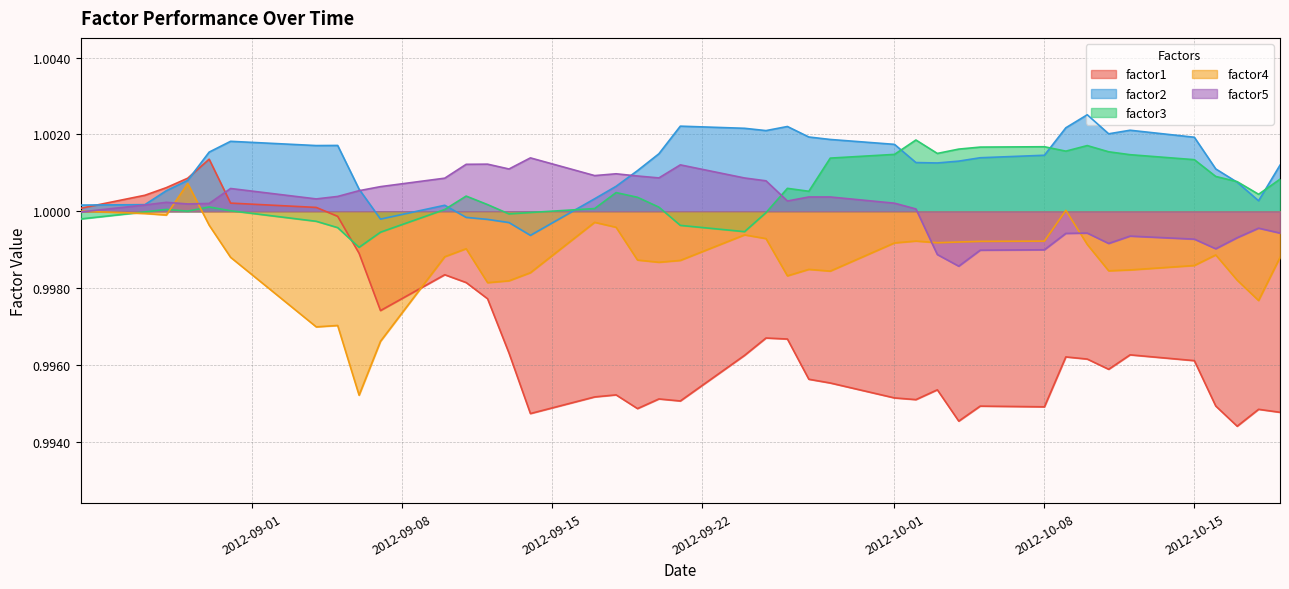

How many lines are shown in the chart?

5